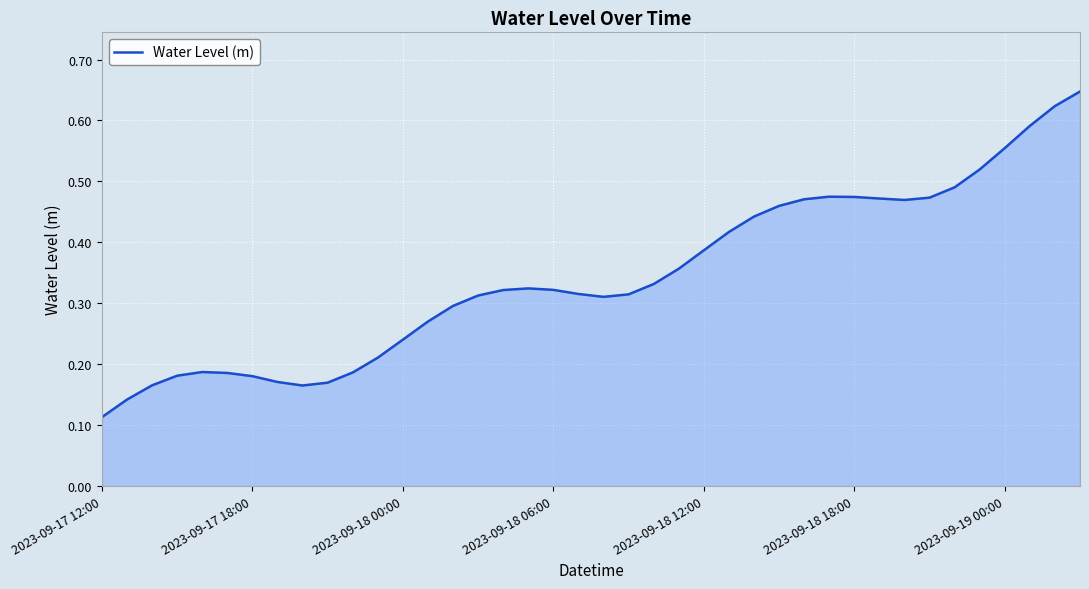

What is the smallest value displayed?

0.1